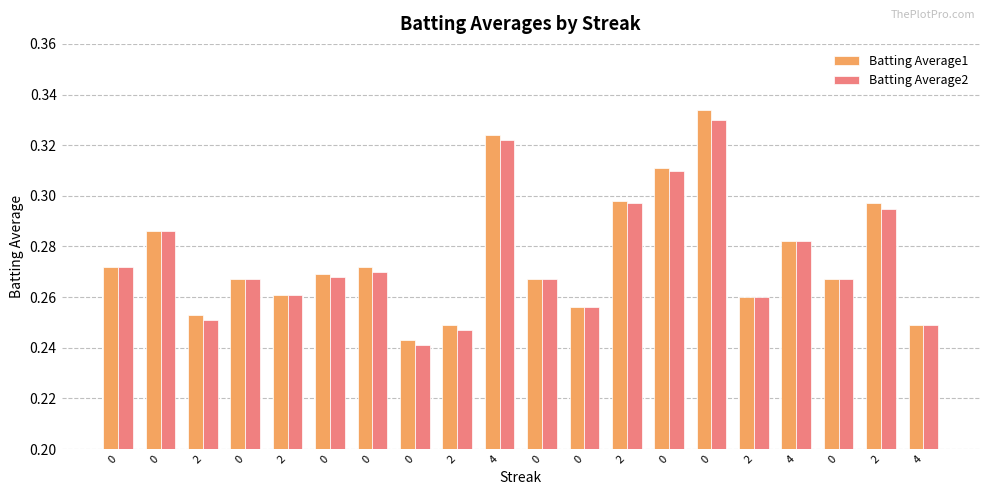

Count the number of categories in the chart.

20